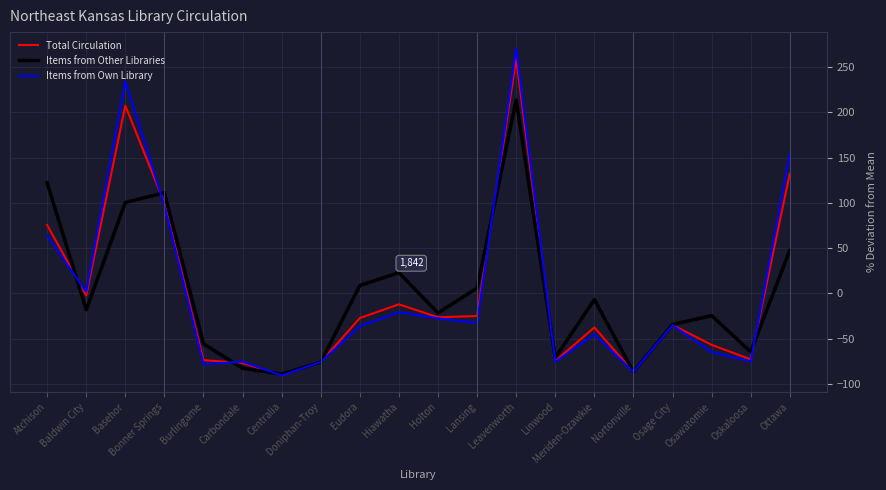

Does the chart display data point markers on the line(s)?

No